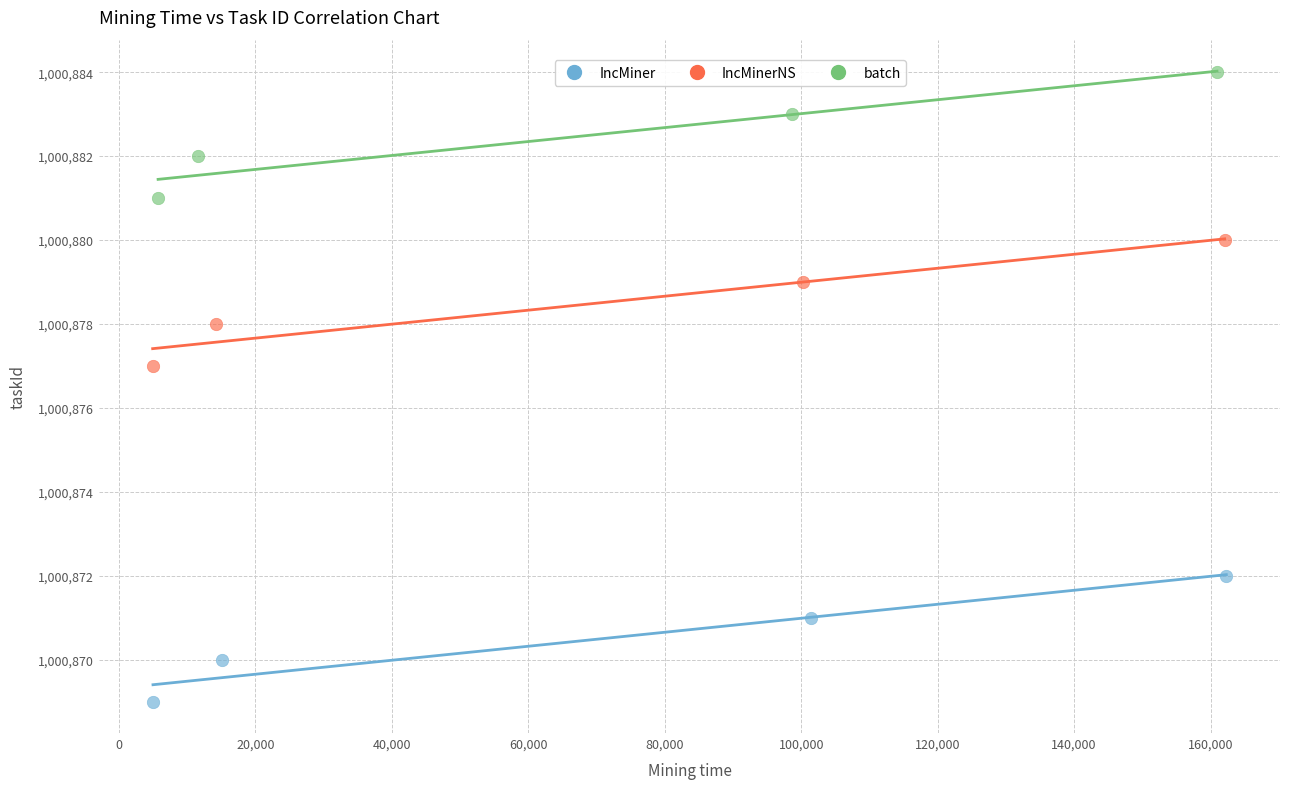

Which series contains the highest Y value?

batch